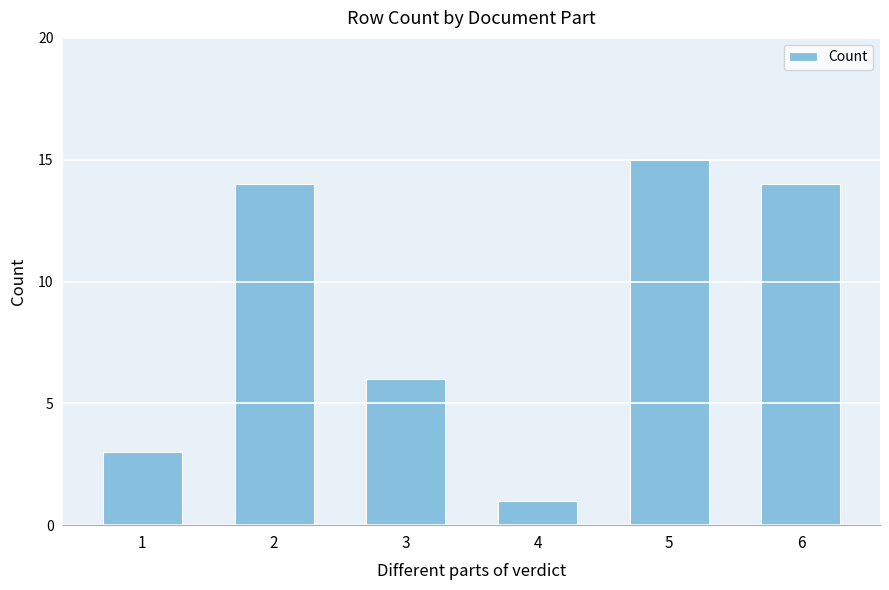

Reading right to left, transcribe all the data shown in this chart.

6=14	5=15	4=1	3=6	2=14	1=3